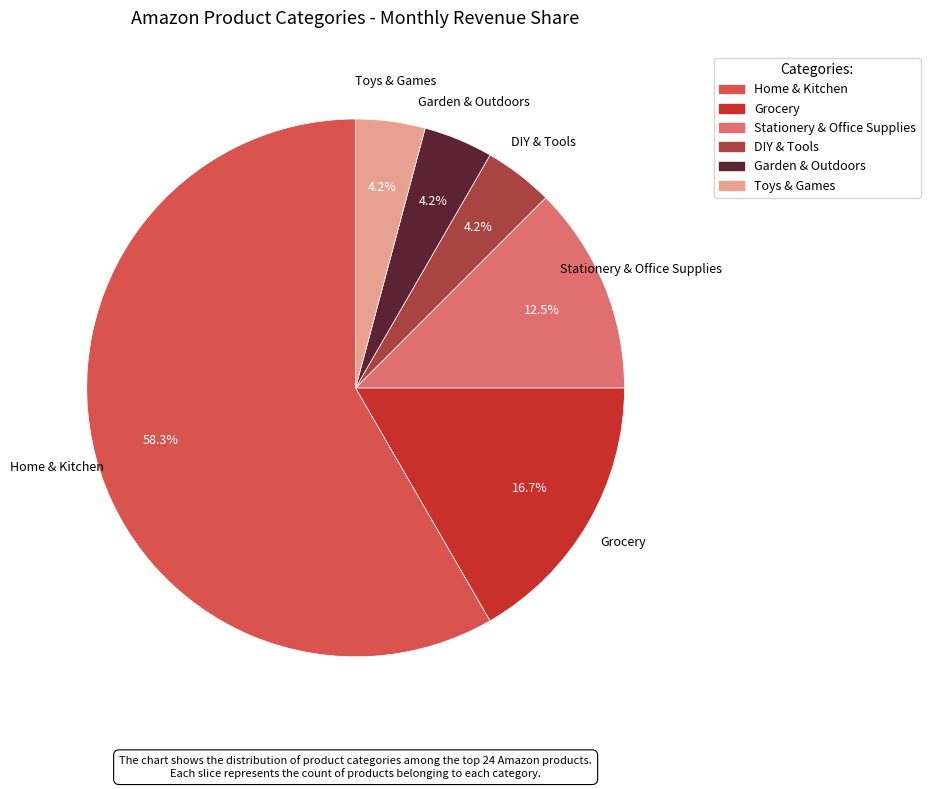

How many slices are in this pie chart?

6